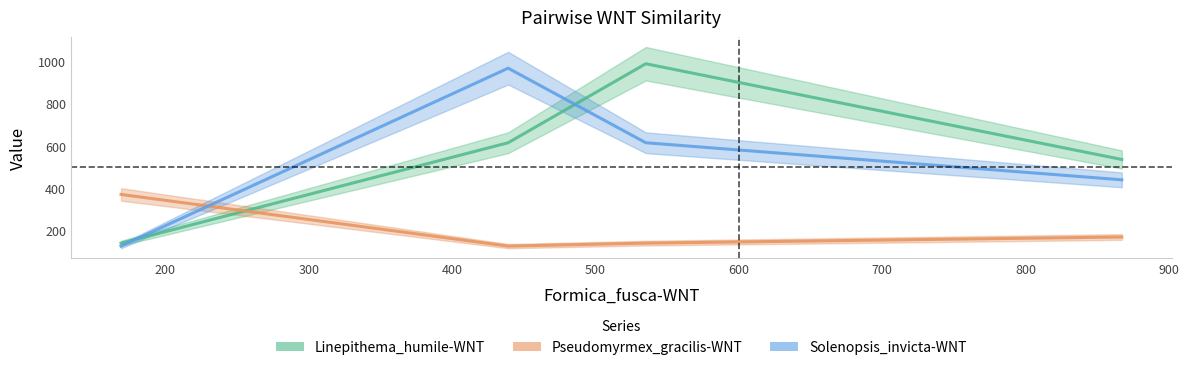

True or false: Linepithema_humile-WNT has more than 1 points higher than both neighbors.

False